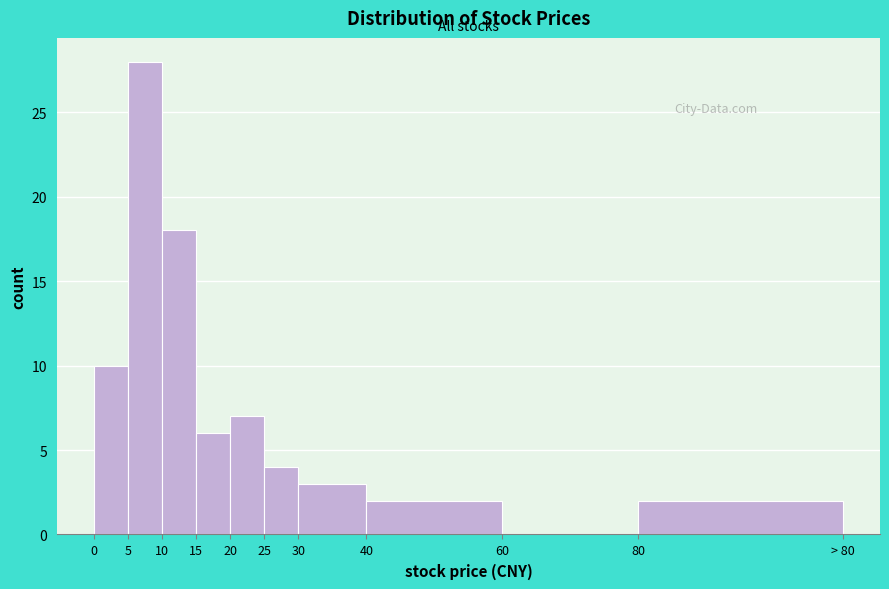

Reading right to left, transcribe all the data shown in this chart.

80=2	60=0	40=2	30=3	25=4	20=7	15=6	10=18	5=28	0=10